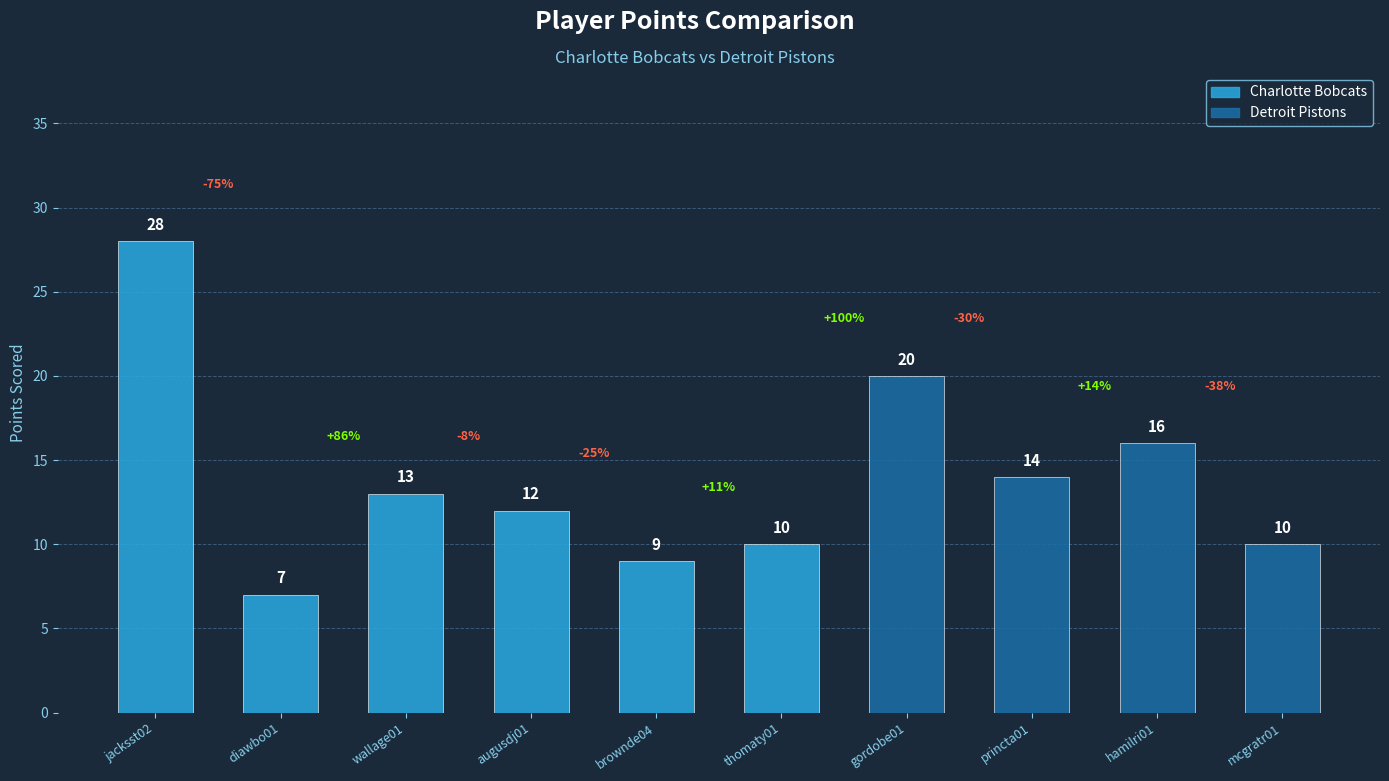

Where is the data nearest to the value 17?

hamilri01